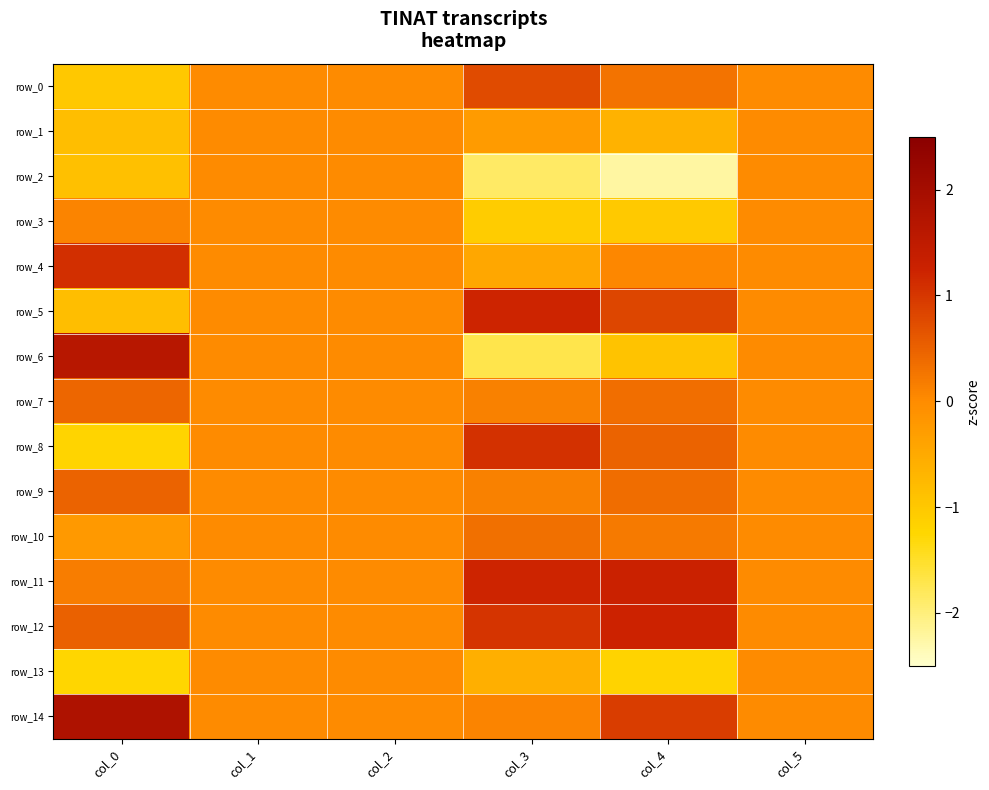

At how many categories does at least one series exceed -1?

6